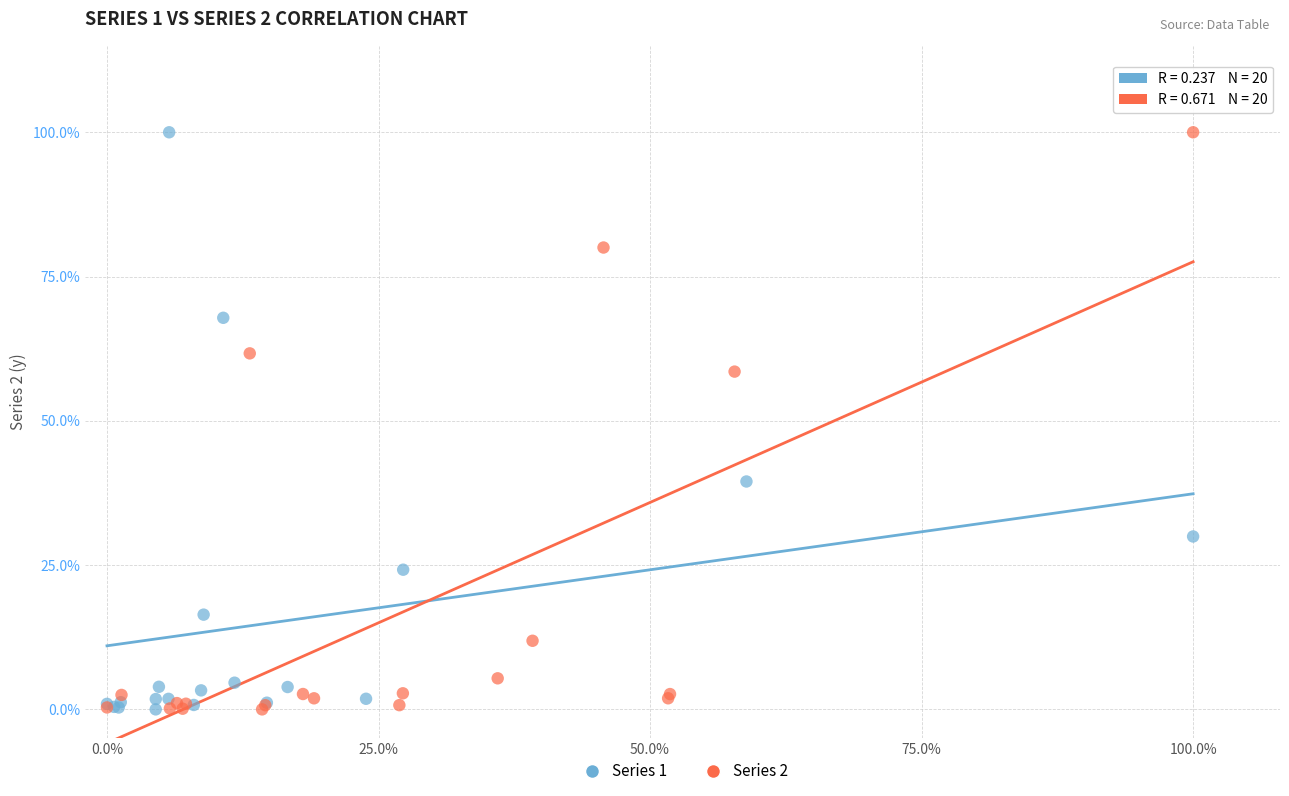

What are all the series names shown in the legend?

Series 1, Series 2